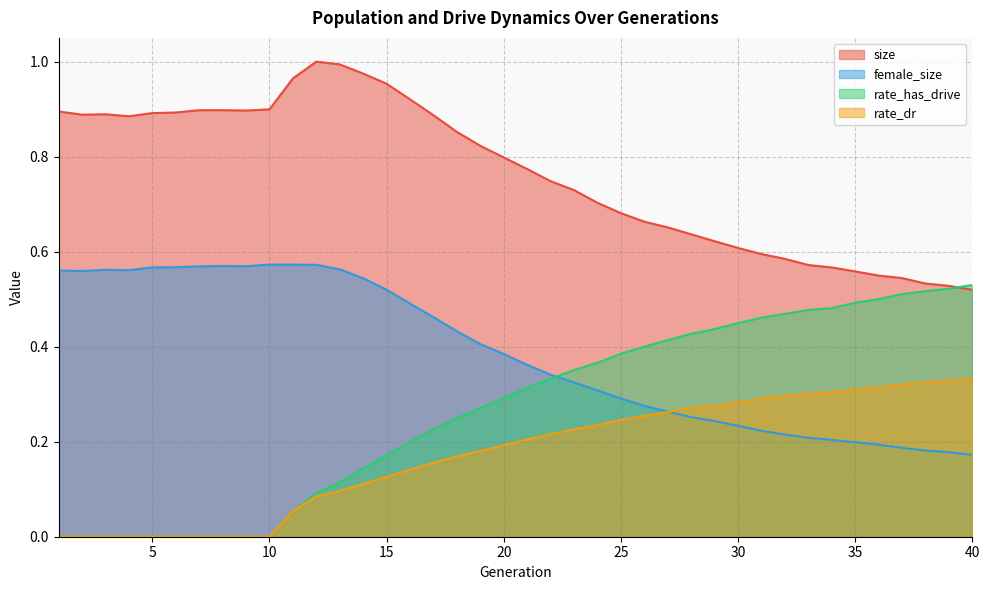

Reading right to left, what are all the values shown in this chart?

size: 40=0.5	39=0.5	38=0.5	37=0.5	36=0.5	35=0.6	34=0.6	33=0.6	32=0.6	31=0.6	30=0.6	29=0.6	28=0.6	27=0.7	26=0.7	25=0.7	24=0.7	23=0.7	22=0.7	21=0.8	20=0.8	19=0.8	18=0.9	17=0.9	16=0.9	15=1.0	14=1.0	13=1.0	12=1.0	11=1.0	10=0.9	9=0.9	8=0.9	7=0.9	6=0.9	5=0.9	4=0.9	3=0.9	2=0.9	1=0.9
female_size: 40=0.2	39=0.2	38=0.2	37=0.2	36=0.2	35=0.2	34=0.2	33=0.2	32=0.2	31=0.2	30=0.2	29=0.2	28=0.3	27=0.3	26=0.3	25=0.3	24=0.3	23=0.3	22=0.3	21=0.4	20=0.4	19=0.4	18=0.4	17=0.5	16=0.5	15=0.5	14=0.5	13=0.6	12=0.6	11=0.6	10=0.6	9=0.6	8=0.6	7=0.6	6=0.6	5=0.6	4=0.6	3=0.6	2=0.6	1=0.6
rate_has_drive: 40=0.5	39=0.5	38=0.5	37=0.5	36=0.5	35=0.5	34=0.5	33=0.5	32=0.5	31=0.5	30=0.4	29=0.4	28=0.4	27=0.4	26=0.4	25=0.4	24=0.4	23=0.4	22=0.3	21=0.3	20=0.3	19=0.3	18=0.2	17=0.2	16=0.2	15=0.2	14=0.1	13=0.1	12=0.1	11=0.1	10=0.0	9=0.0	8=0.0	7=0.0	6=0.0	5=0.0	4=0.0	3=0.0	2=0.0	1=0.0
rate_dr: 40=0.3	39=0.3	38=0.3	37=0.3	36=0.3	35=0.3	34=0.3	33=0.3	32=0.3	31=0.3	30=0.3	29=0.3	28=0.3	27=0.3	26=0.3	25=0.2	24=0.2	23=0.2	22=0.2	21=0.2	20=0.2	19=0.2	18=0.2	17=0.2	16=0.1	15=0.1	14=0.1	13=0.1	12=0.1	11=0.1	10=0.0	9=0.0	8=0.0	7=0.0	6=0.0	5=0.0	4=0.0	3=0.0	2=0.0	1=0.0